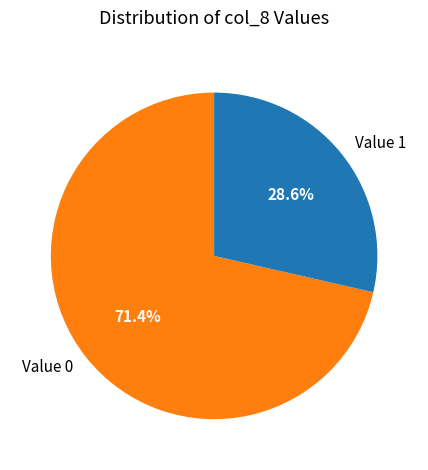

To the nearest percent, what is the average slice percentage?

50%